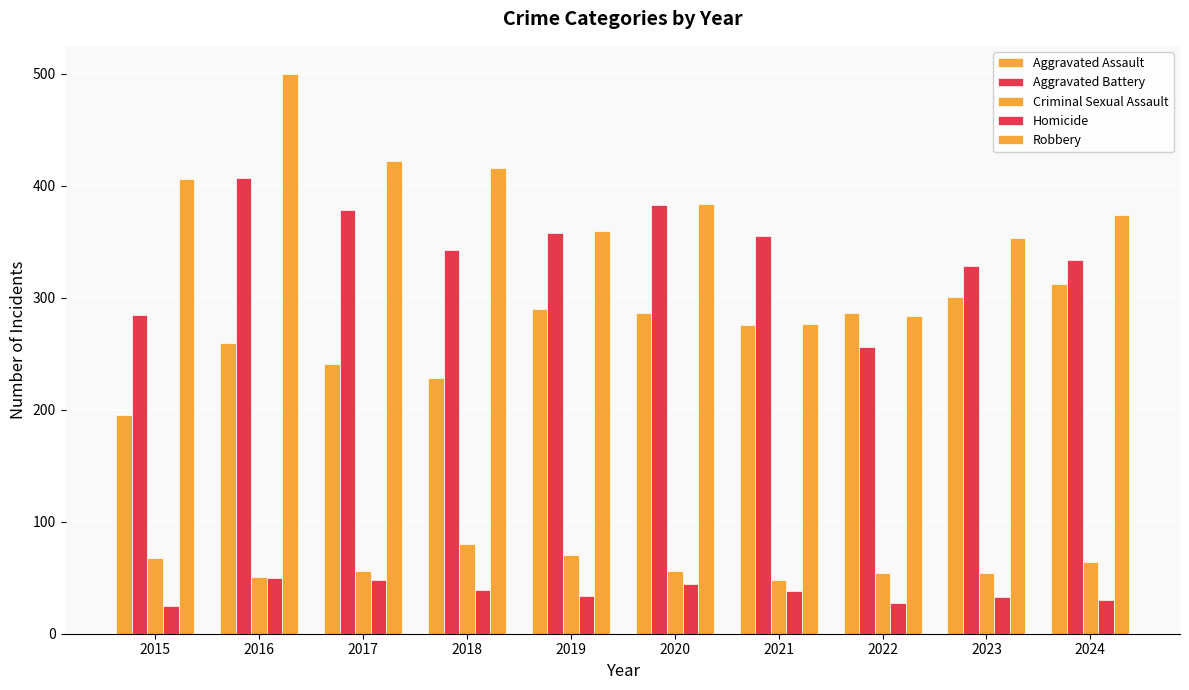

What is the difference between the second highest and second lowest values in the Robbery series?

138